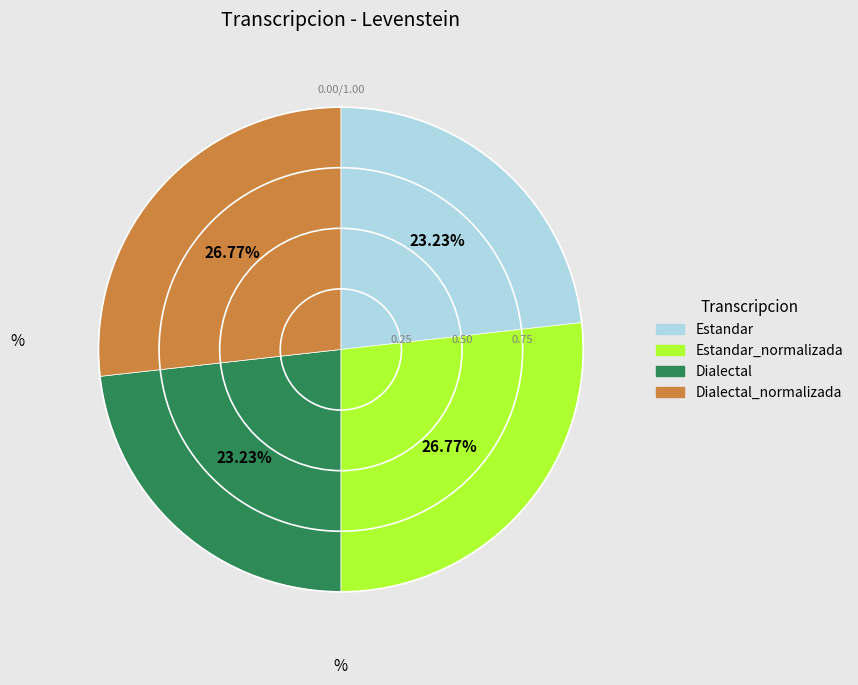

Which has a higher value, Estandar_normalizada or Dialectal?

Estandar_normalizada